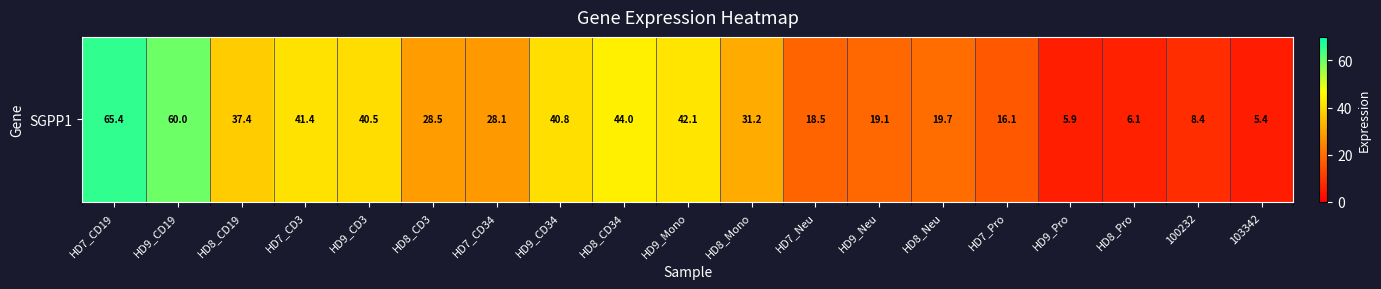

Reading right to left, transcribe all the data shown in this chart.

5.4	8.4	6.1	5.9	16.1	19.7	19.1	18.5	31.2	42.1	44.0	40.8	28.1	28.5	40.5	41.4	37.4	60.0	65.4